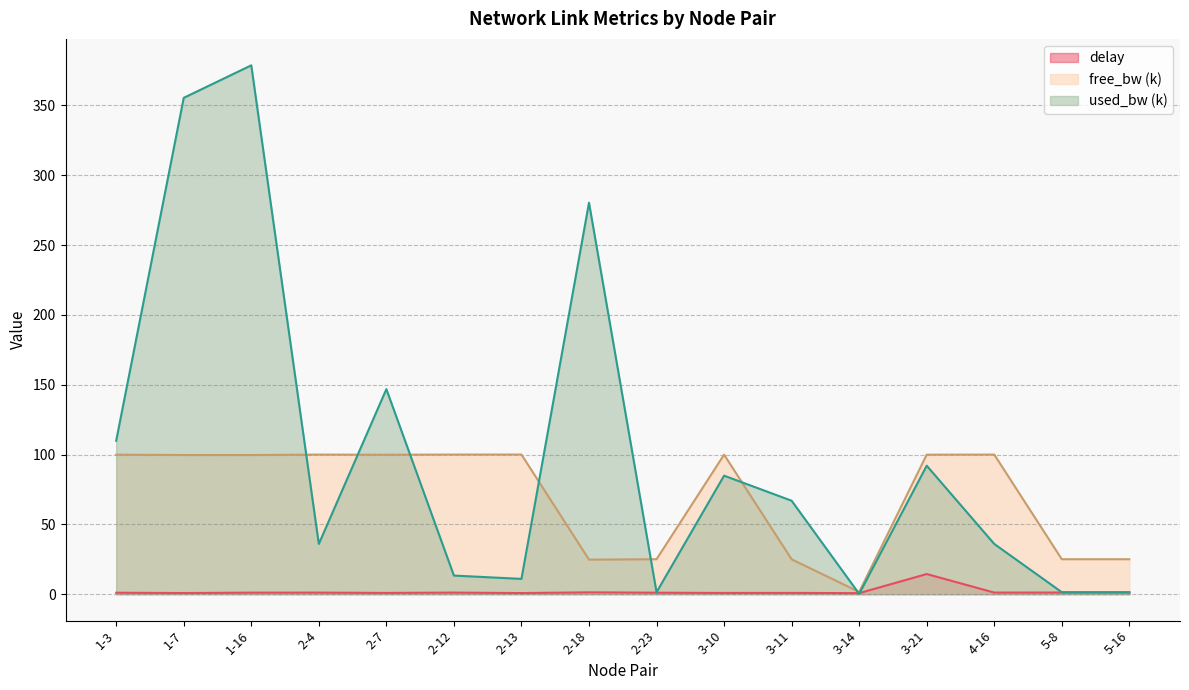

At how many categories does at least one series exceed 104?

5